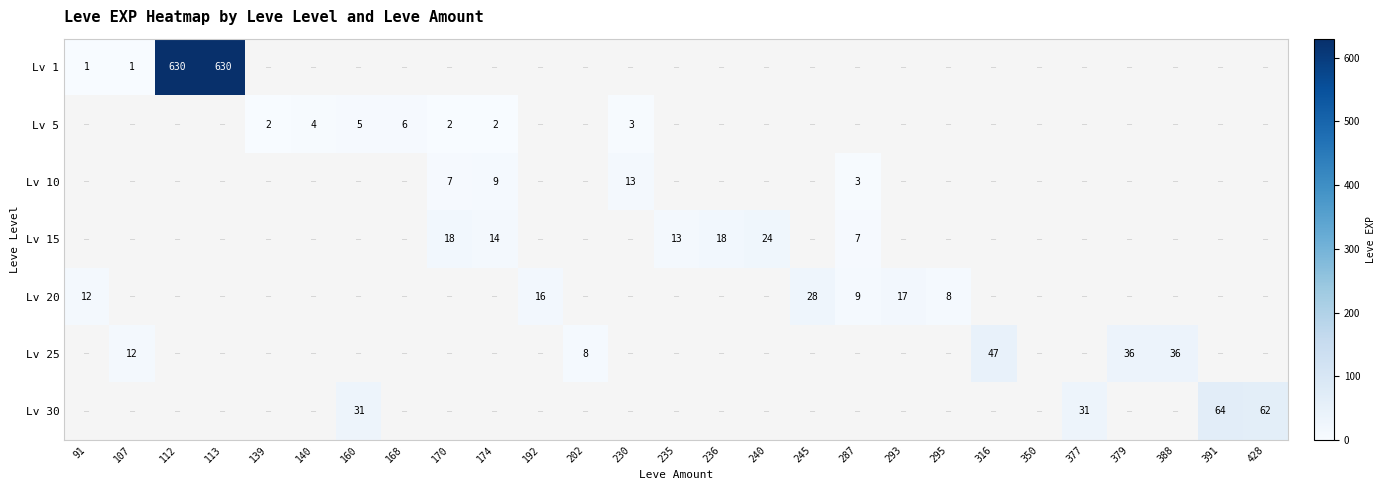

At how many categories does at least one series exceed 535?

2